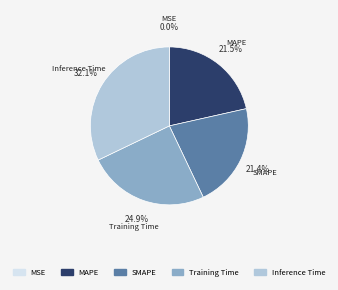

Is there a majority slice in this chart?

No